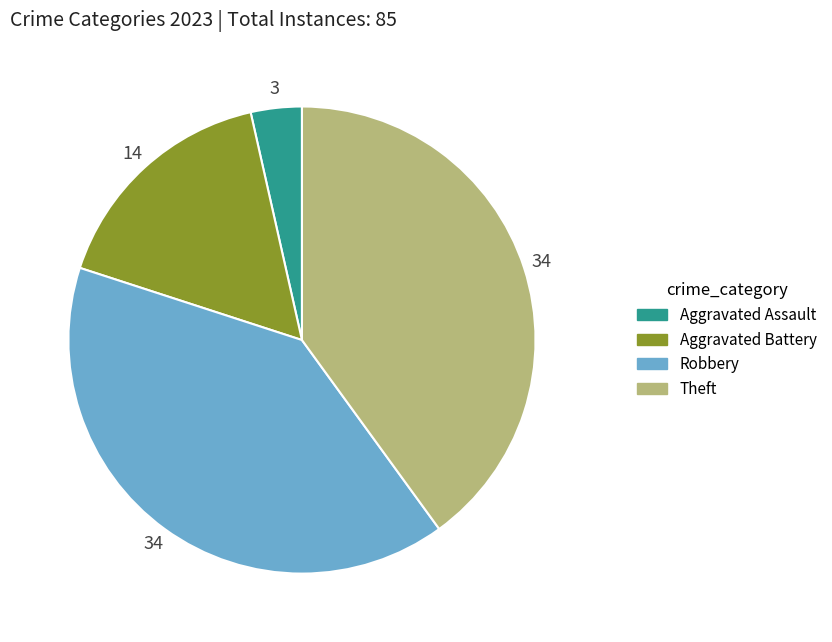

Does any single category account for the majority?

No